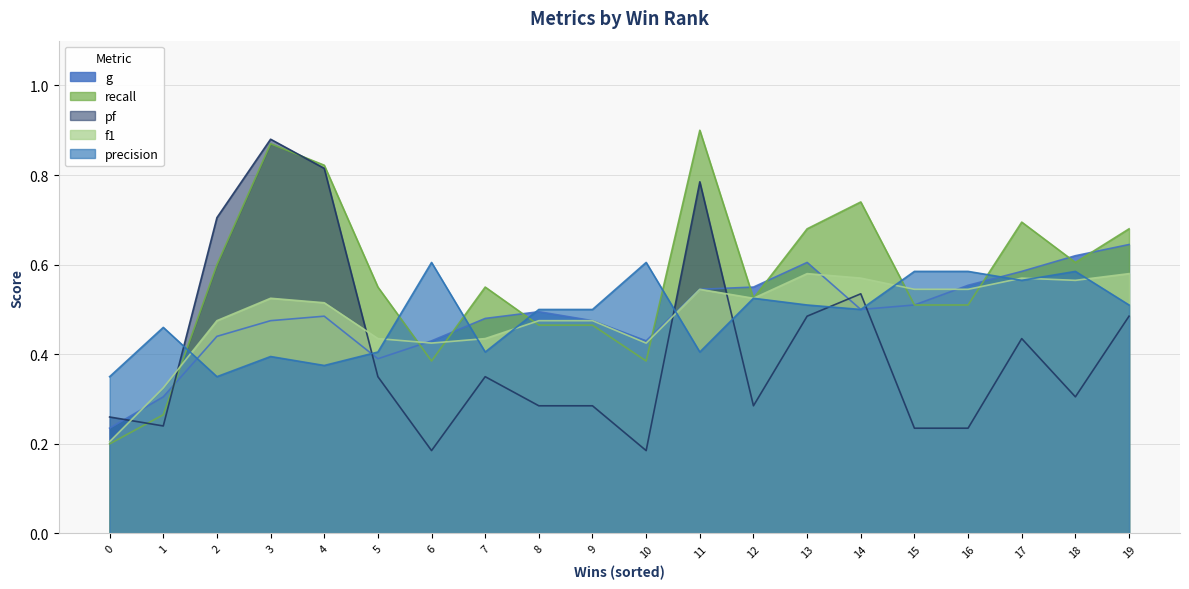

What is the total value across all series at 15?

2.4